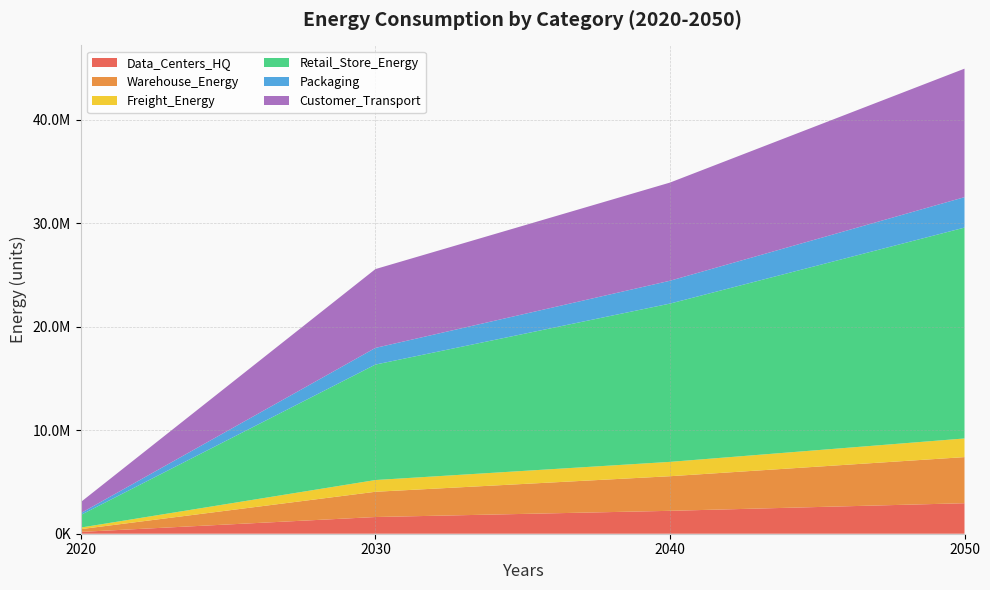

Reading right to left, list all the values displayed in this chart.

Data_Centers_HQ: 2945905.1	2211158.8	1613001.7	176743.6
Warehouse_Energy: 4452993.2	3342360.0	2438193.2	267163.4
Freight_Energy: 1800321.6	1385294.8	1133824.1	150794.7
Retail_Store_Energy: 20365183.6	15285847.5	11150758.6	1221837.0
Packaging: 2939790.4	2206569.3	1609653.7	176376.7
Customer_Transport: 12409637.8	9480519.3	7611838.1	1070504.1